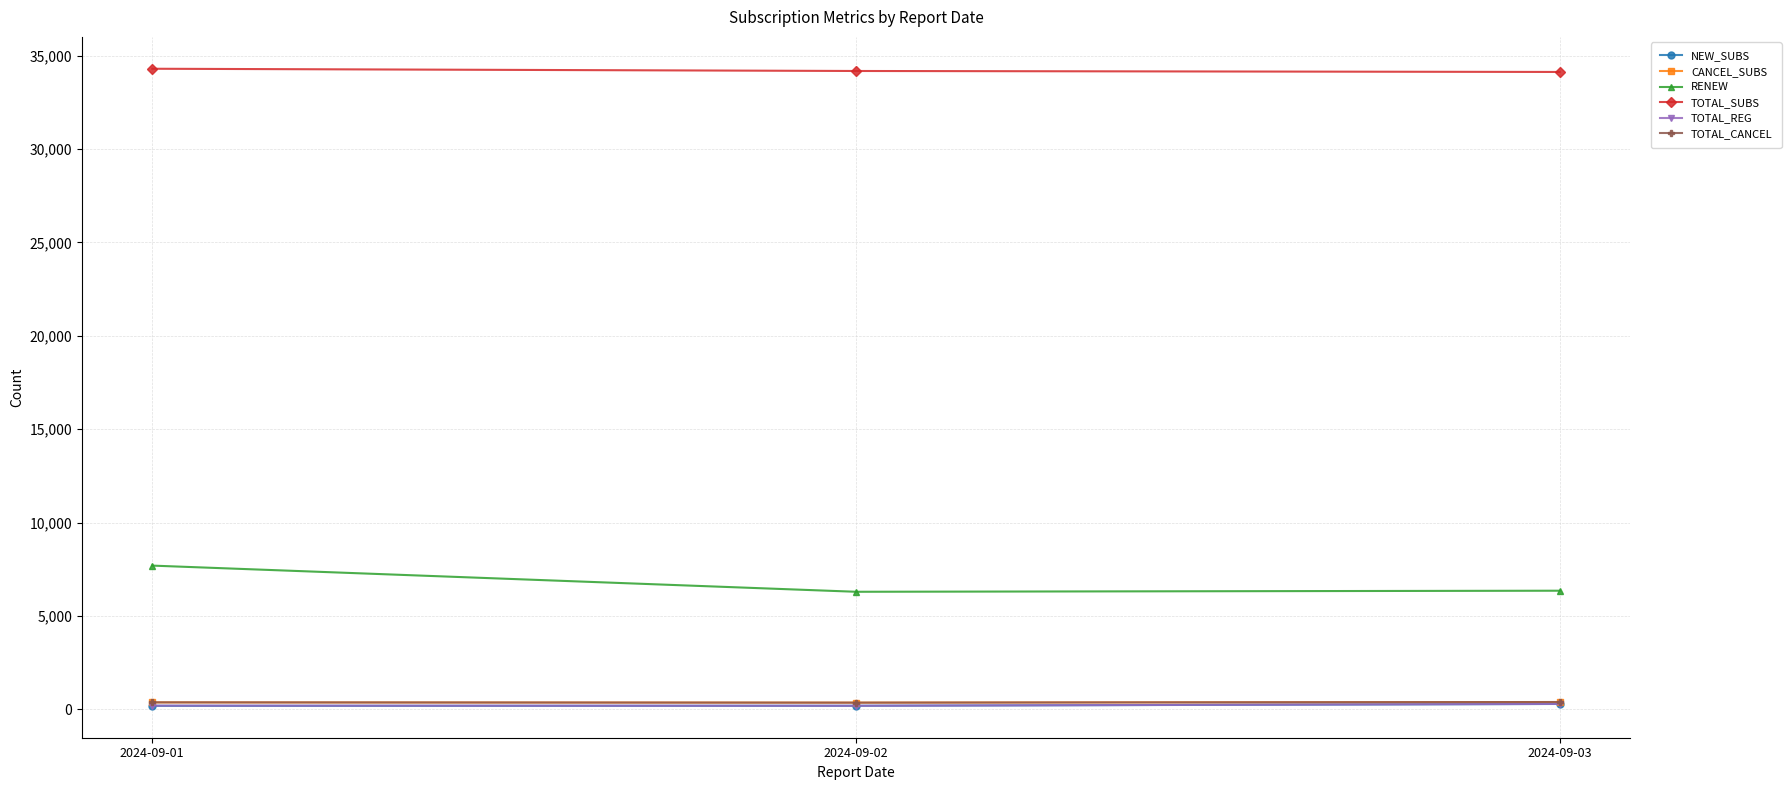

What are all the series names shown in the legend?

NEW_SUBS, CANCEL_SUBS, RENEW, TOTAL_SUBS, TOTAL_REG, TOTAL_CANCEL